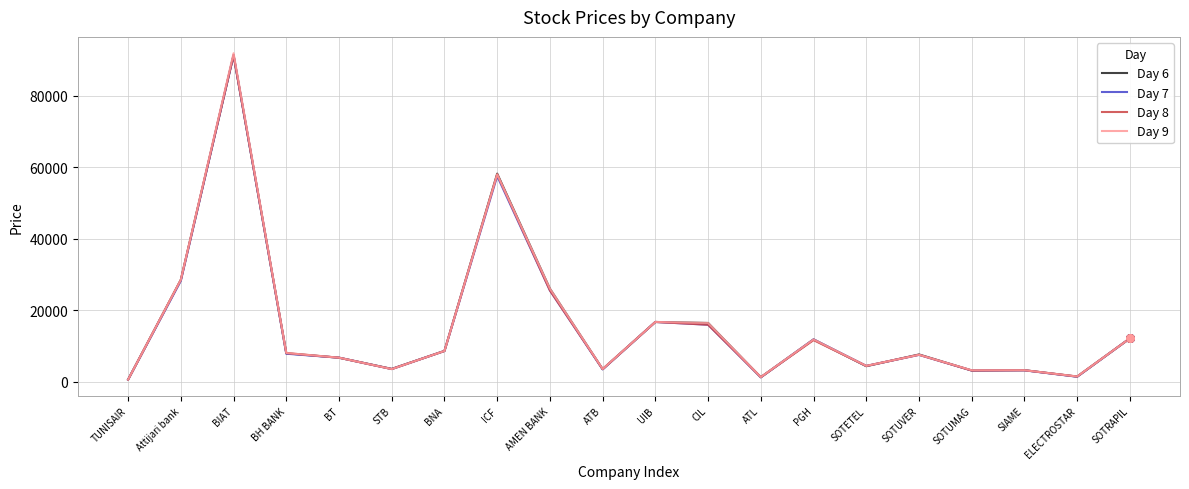

Which series has the largest range (max minus min)?

Day 9